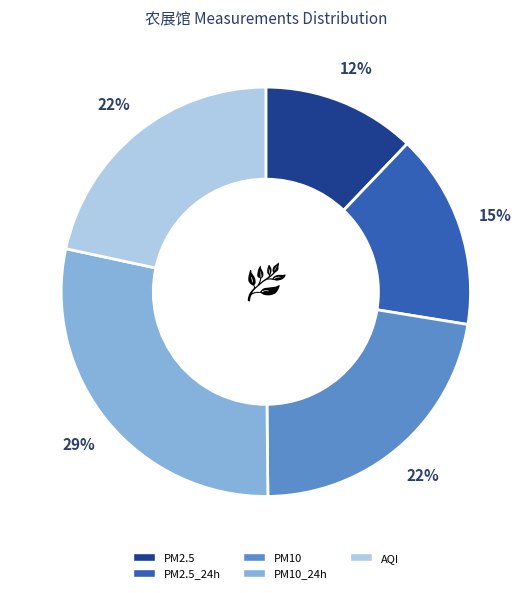

Does any single category account for the majority?

No